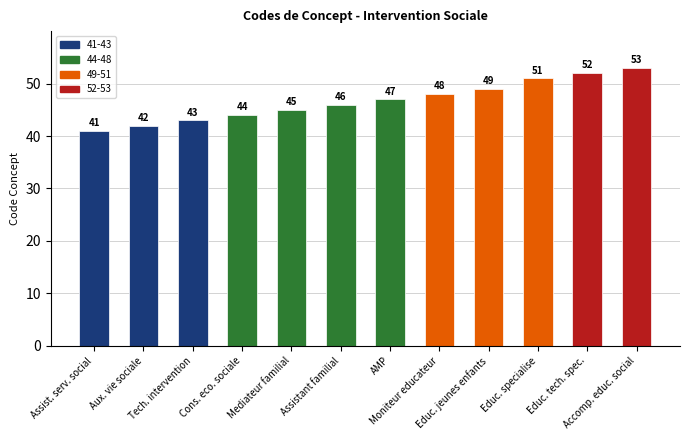

What is the value of the 7th bar from the left?

47